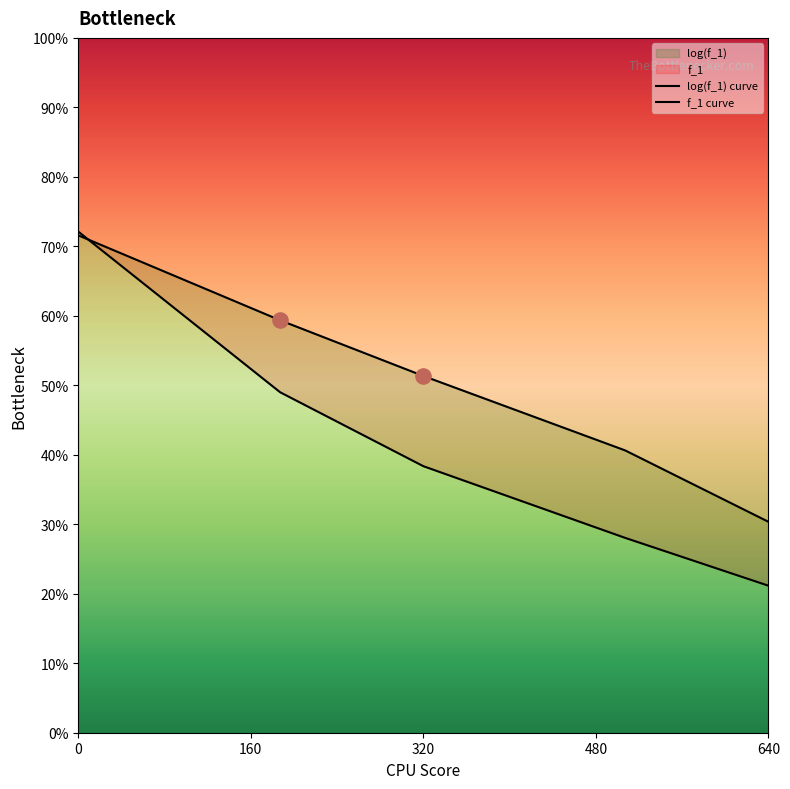

Which series contains the highest Y value?

f_1 curve